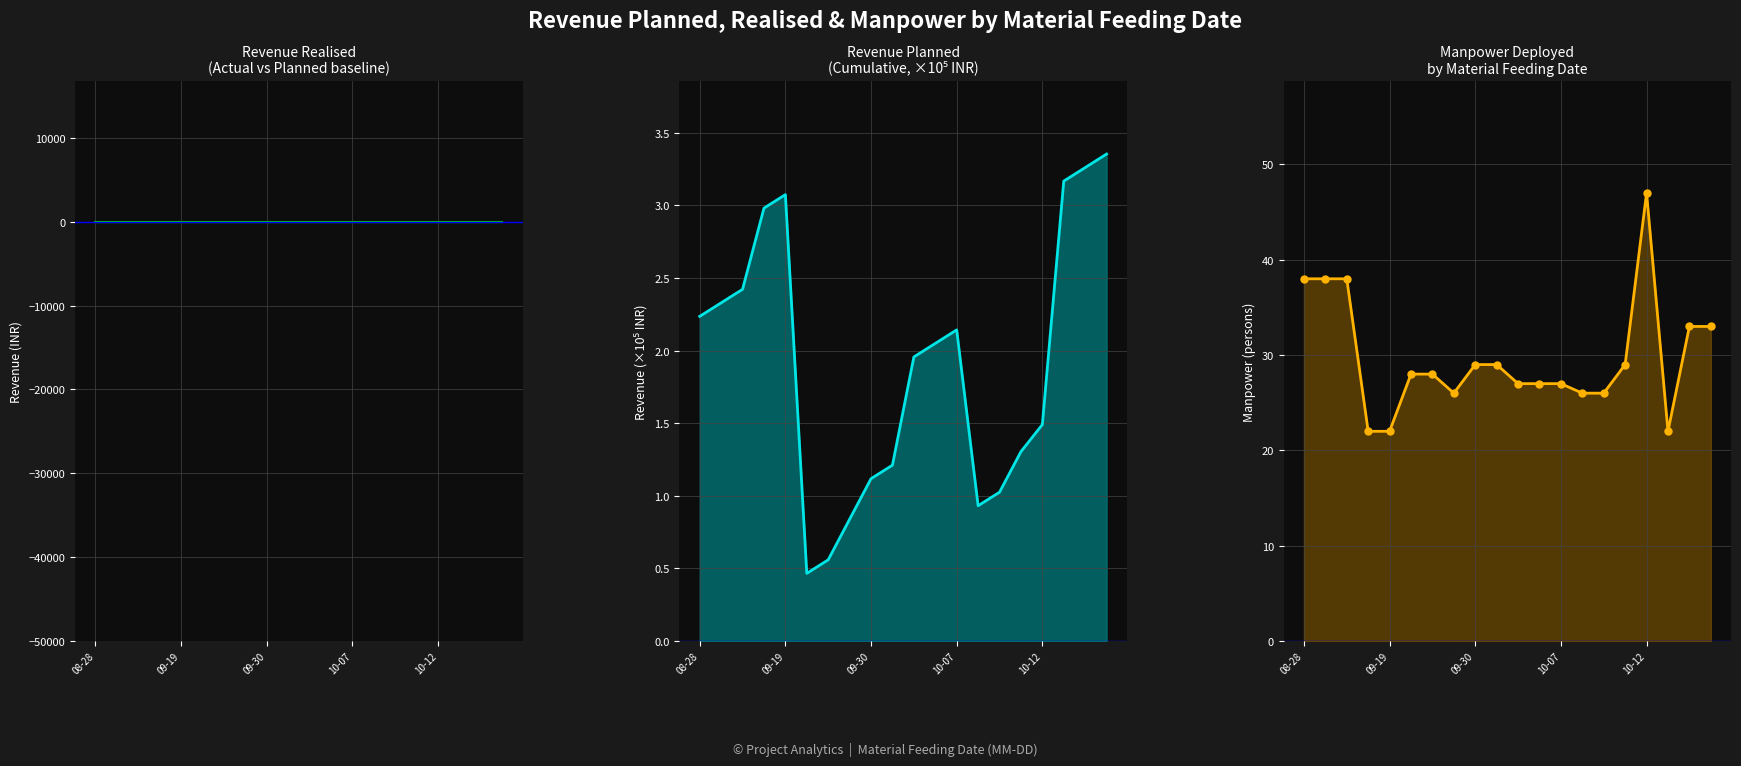

At which label does revenue_realised reach its minimum?

08-28